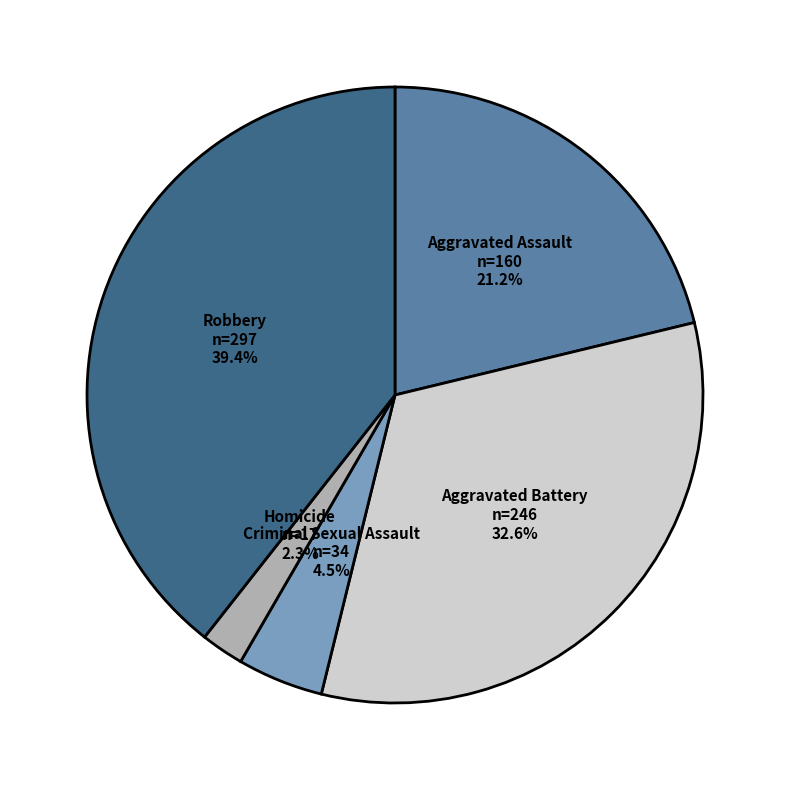

Is there any slice that represents more than half of the pie?

No